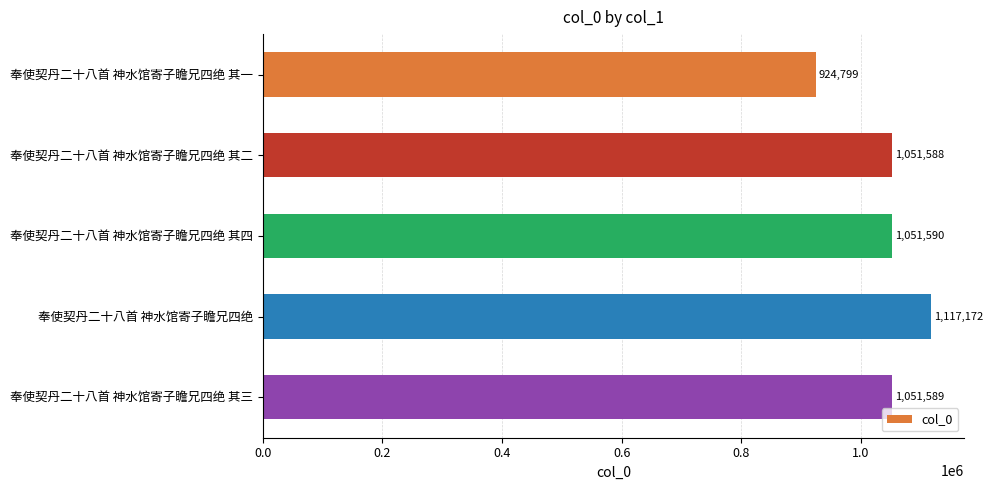

The chart shows a value of 1660058 at 奉使契丹二十八首 神水馆寄子瞻兄四绝 其一. True or false?

False